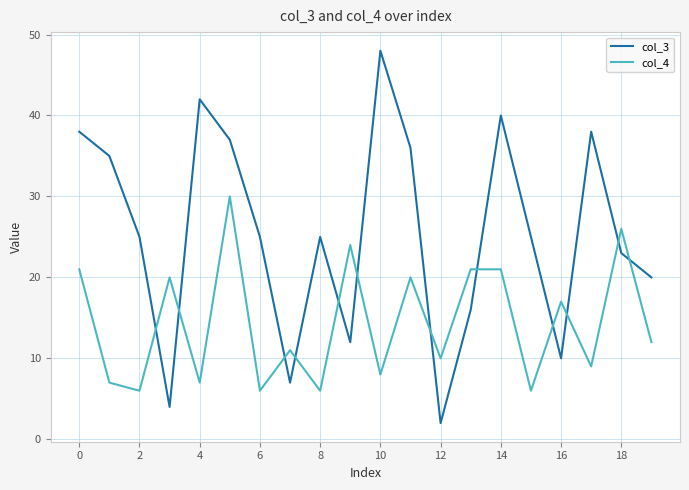

Which series has the widest spread of values?

col_3